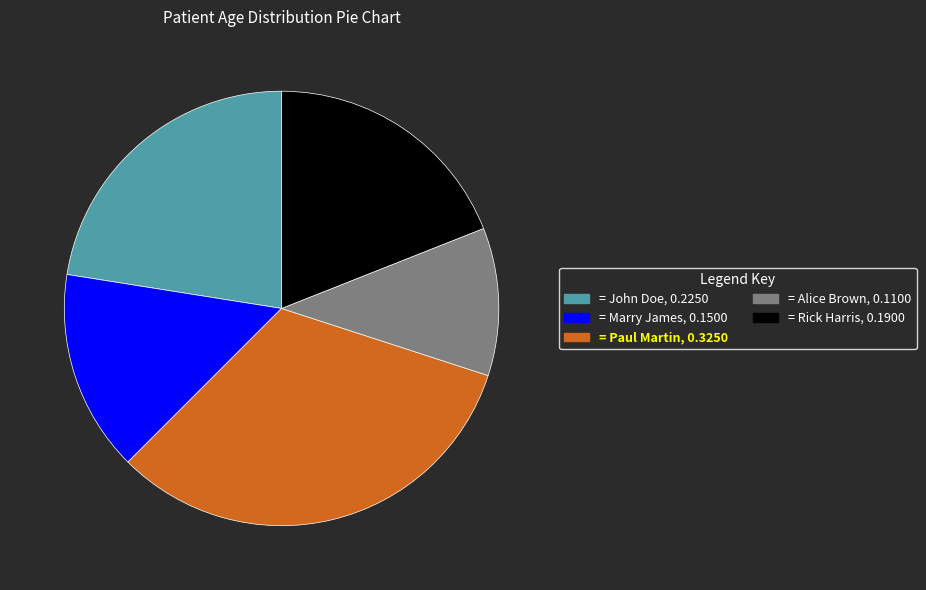

Count the number of slices in the pie.

5